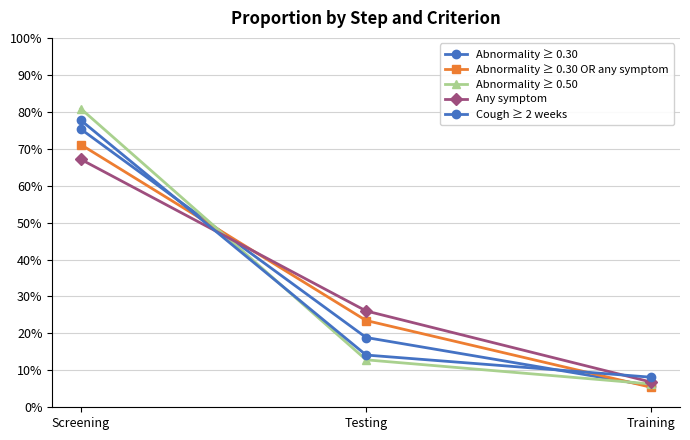

Reading left to right, transcribe all the data shown in this chart.

Abnormality ≥ 0.30: Screening=0.8	Testing=0.2	Training=0.1
Abnormality ≥ 0.30 OR any symptom: Screening=0.7	Testing=0.2	Training=0.1
Abnormality ≥ 0.50: Screening=0.8	Testing=0.1	Training=0.1
Any symptom: Screening=0.7	Testing=0.3	Training=0.1
Cough ≥ 2 weeks: Screening=0.8	Testing=0.1	Training=0.1